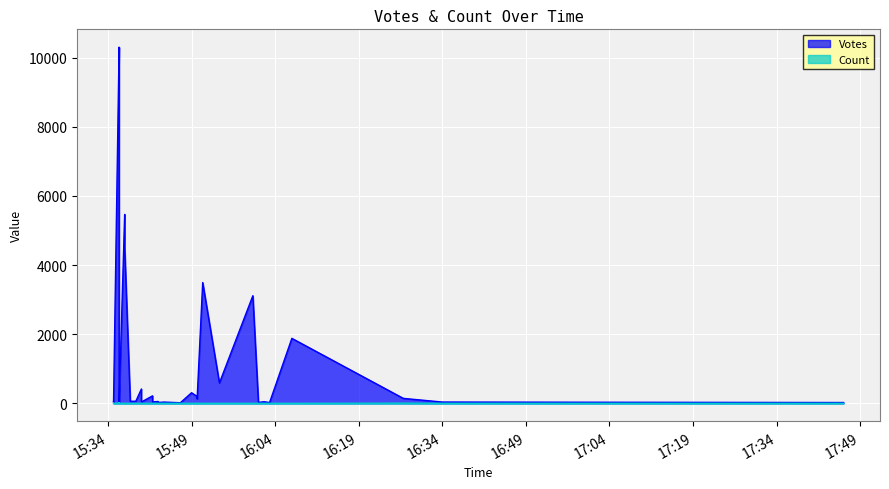

Count the number of data series in this chart.

2